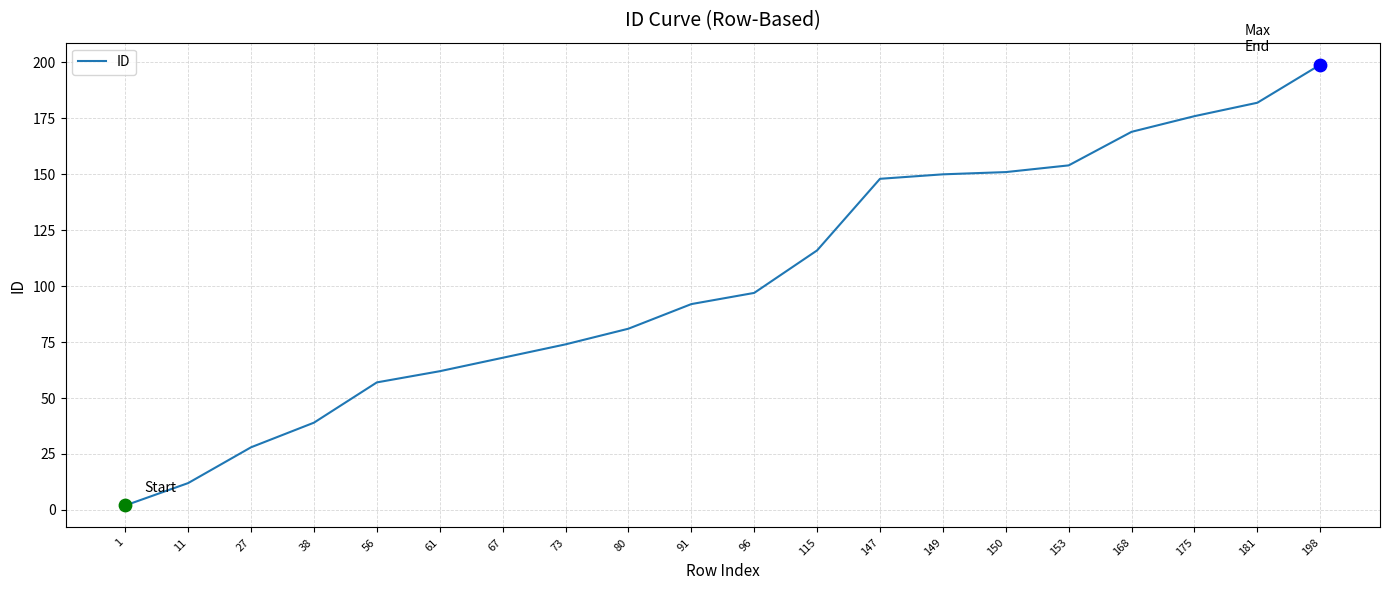

Which has a higher value, 149 or 67?

149